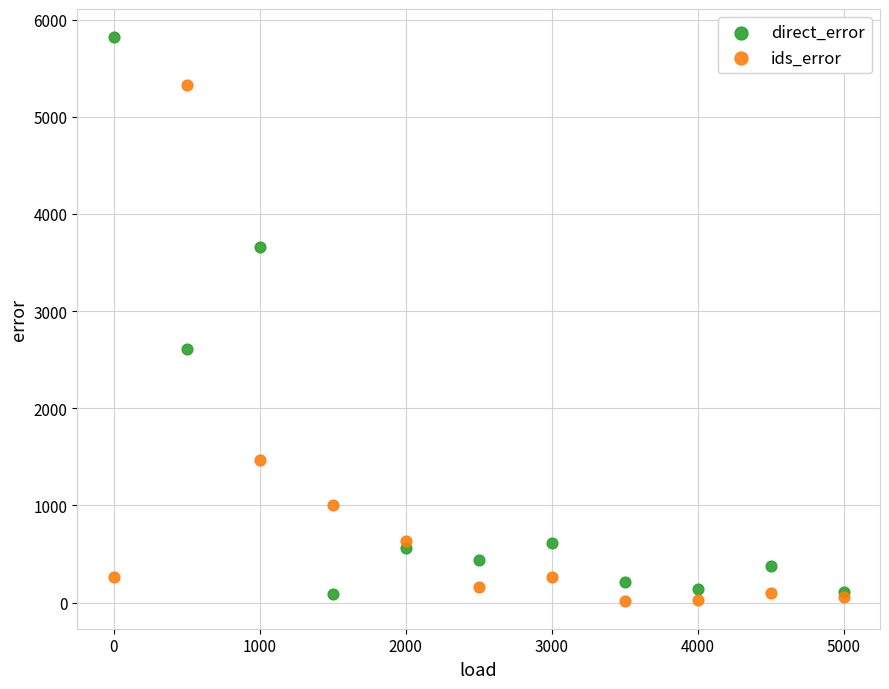

What is the X range (max minus min) for the scatter plot?

5000